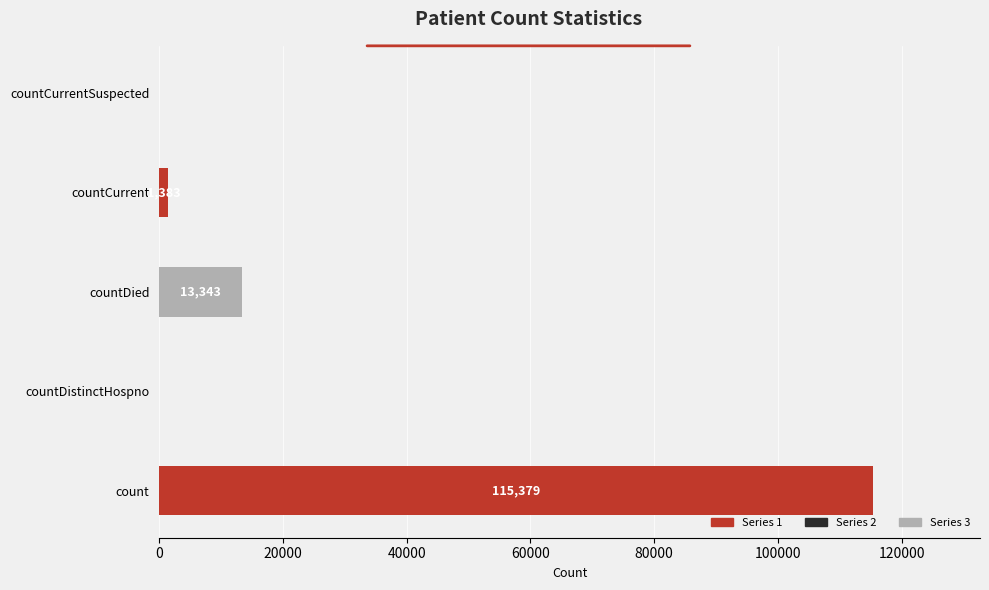

Is it true that the value at count is 203412?

False